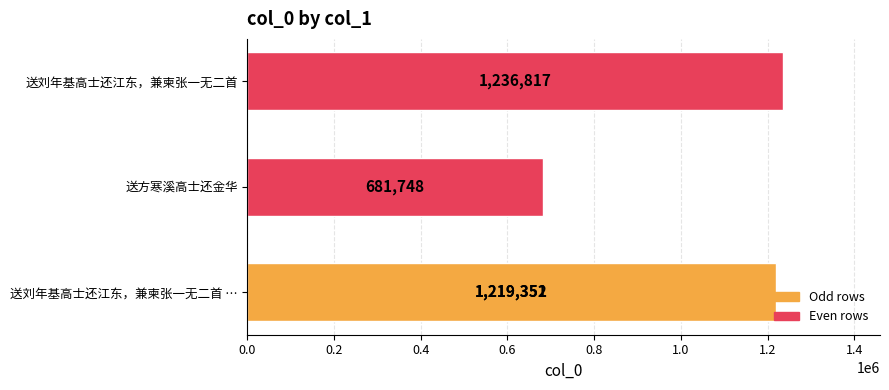

What is the greatest value displayed?

1236817